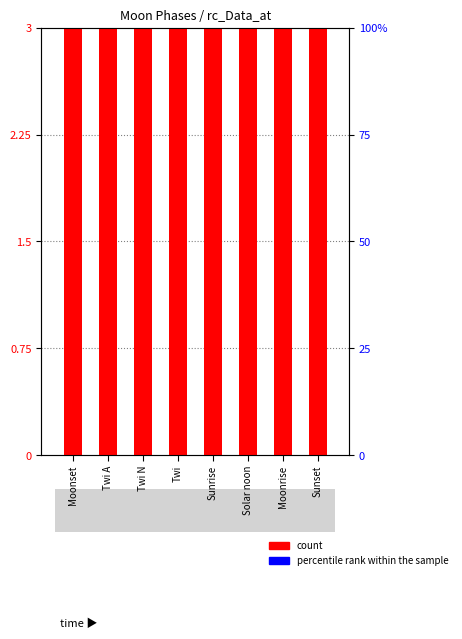

The value of percentile rank within the sample at Sunset is 0. True or false?

True